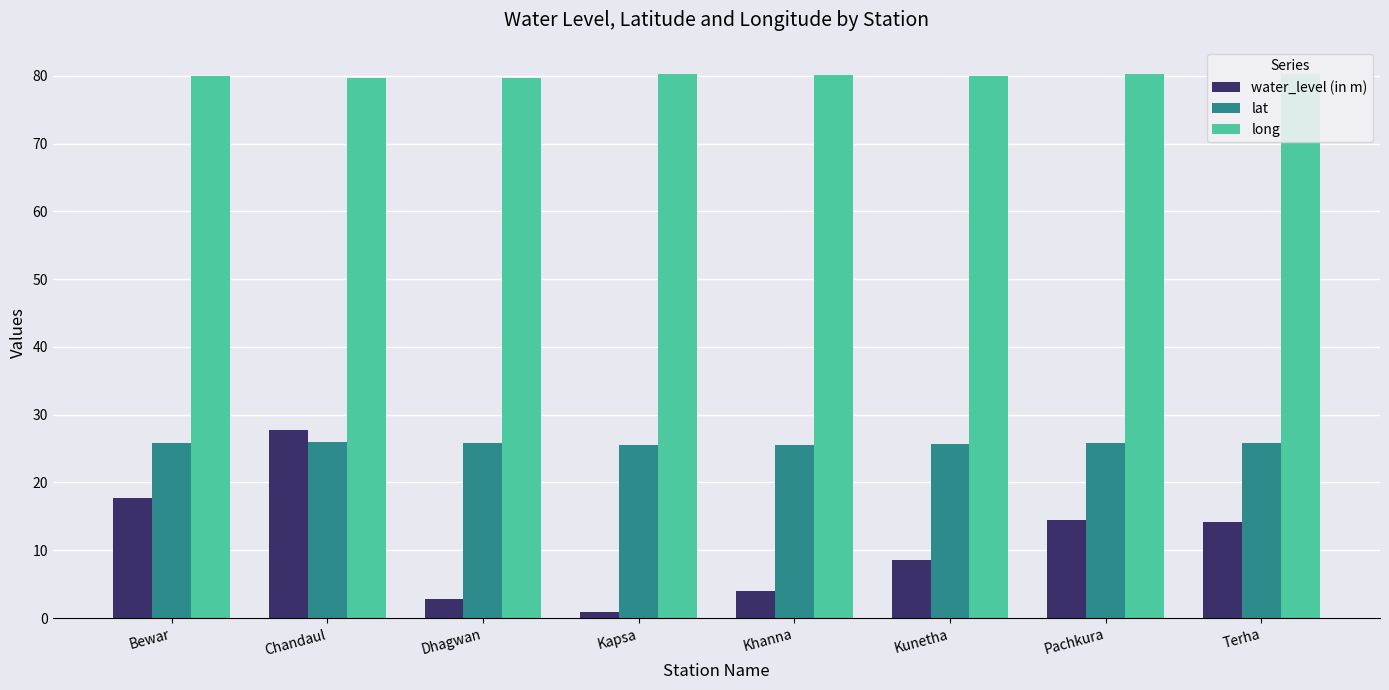

Is it true that lat equals 35.4 at Bewar?

False